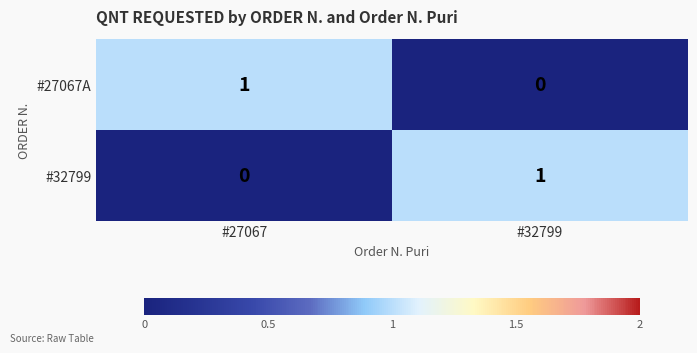

At which label does #32799 reach its minimum?

#27067